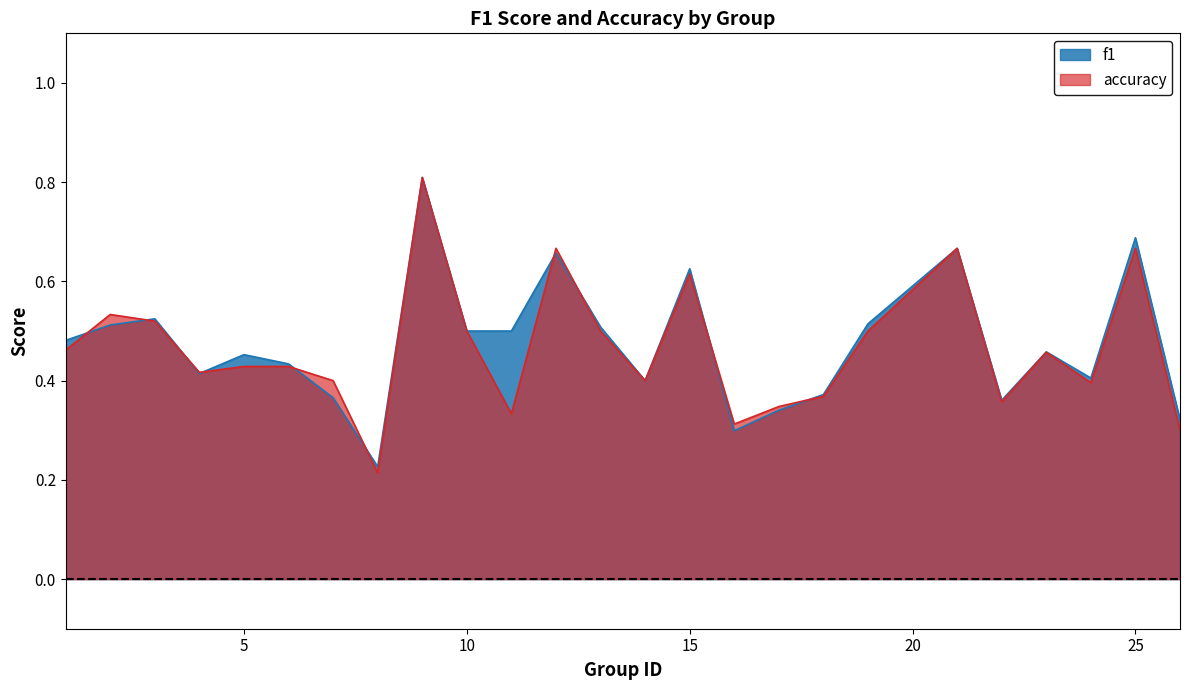

What is the smallest value displayed?

0.2